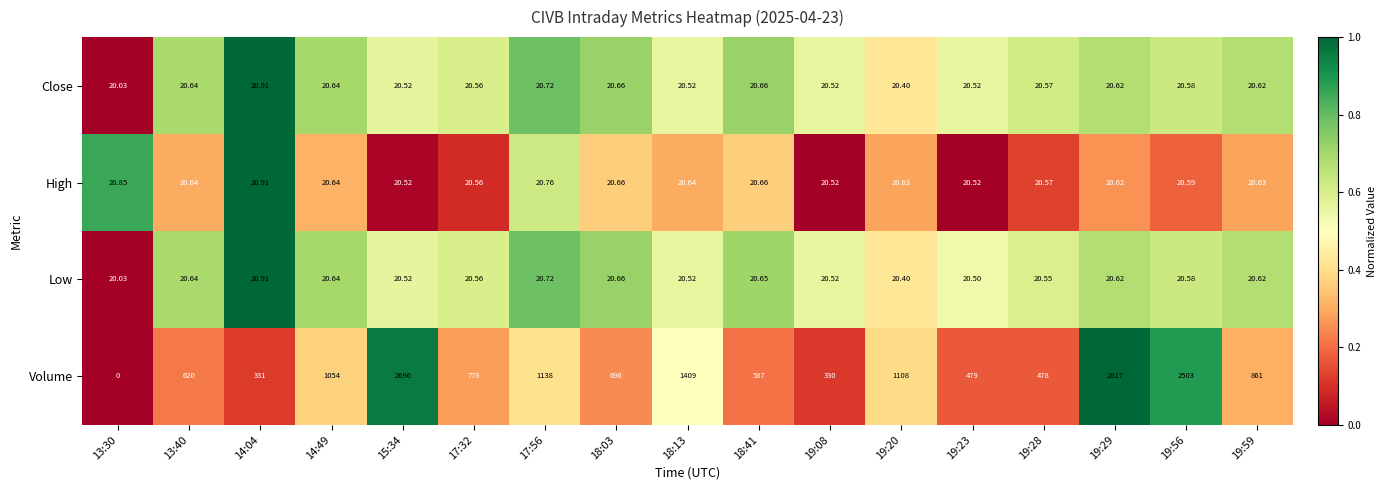

Is the value of Close at 19:28 greater than the value of Low at 18:03?

No